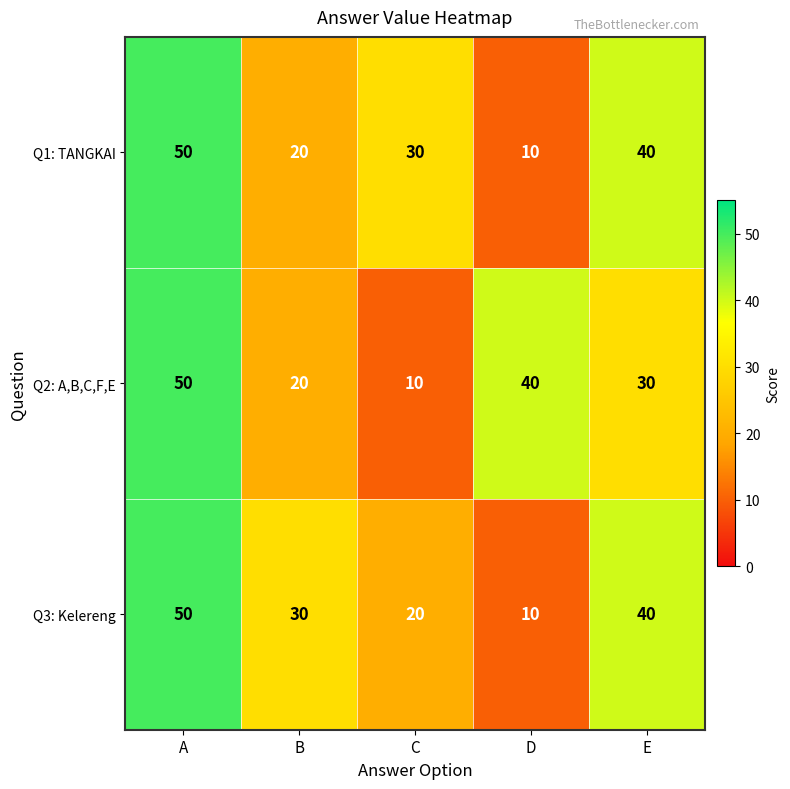

What is the minimum value for Q2: A,B,C,F,E?

10